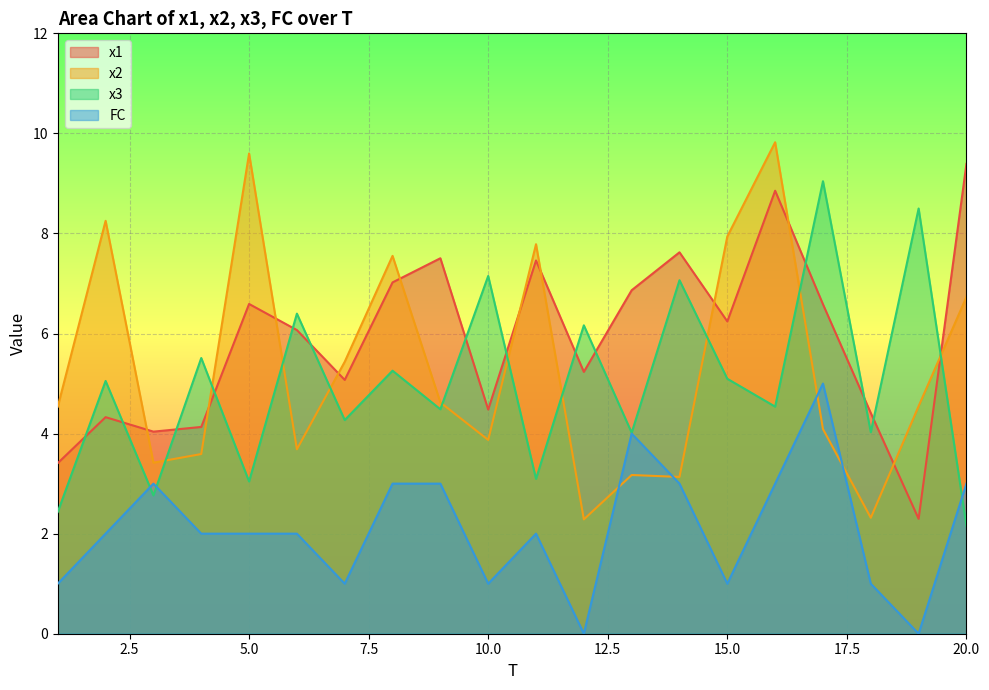

Is the value of x1 at 9 greater than the value of x2 at 6?

Yes